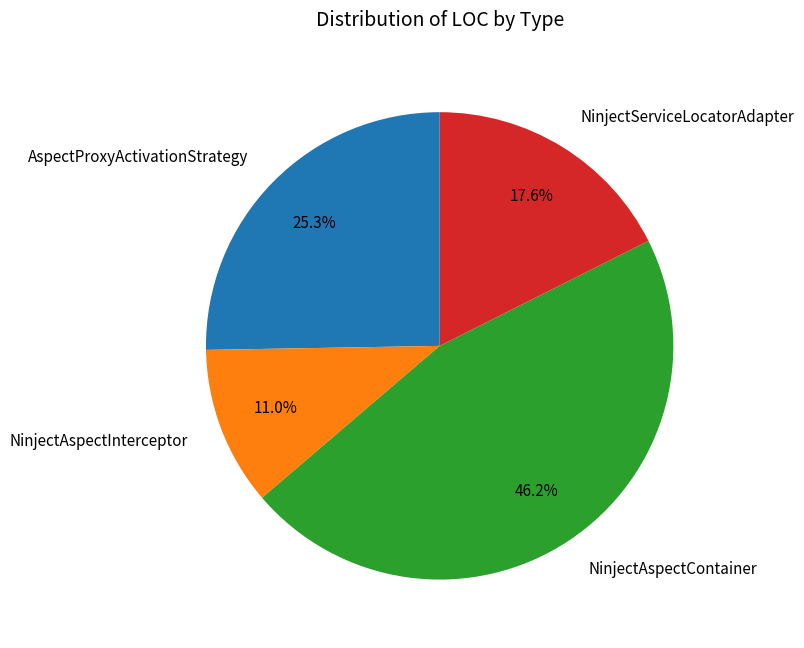

To the nearest percent, what is the average slice percentage?

25%